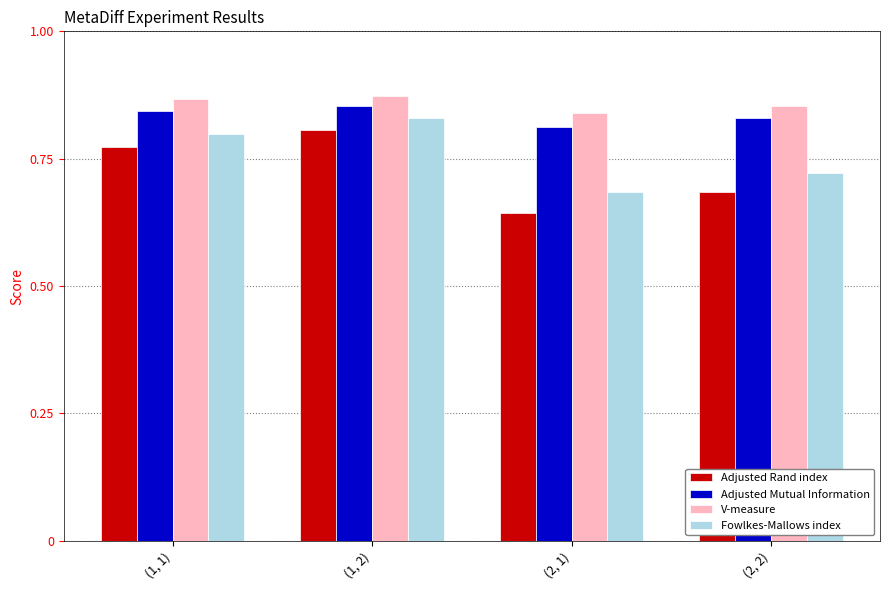

What is the label of the 2nd bar from the right?

(2, 1)